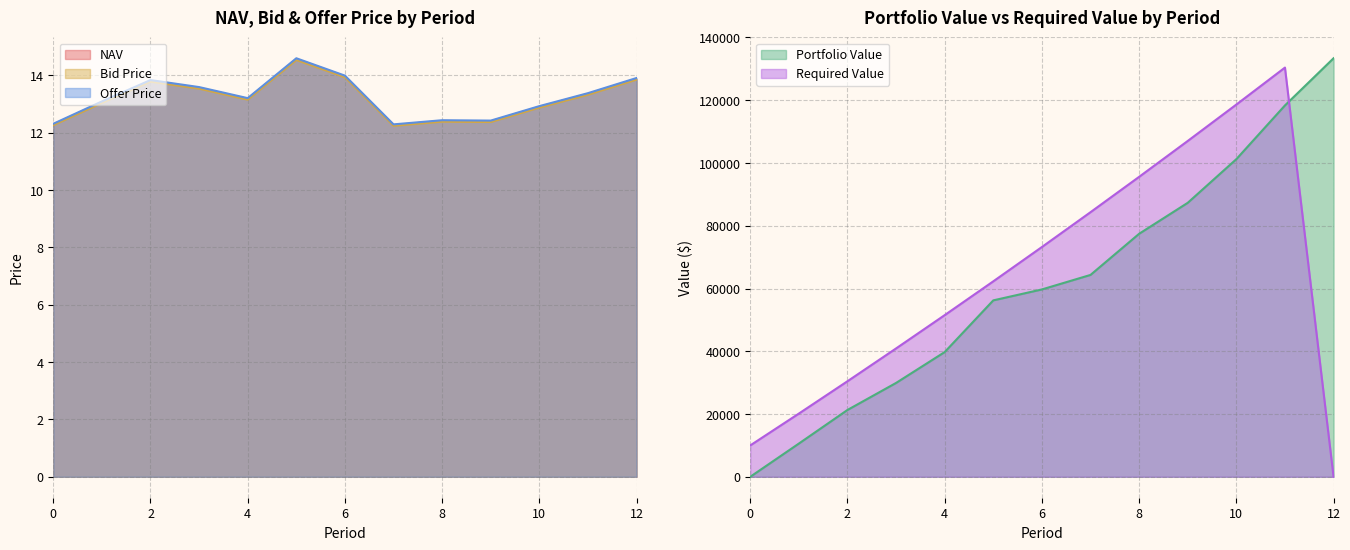

Which category has the lowest value in the Bid Price series?

7